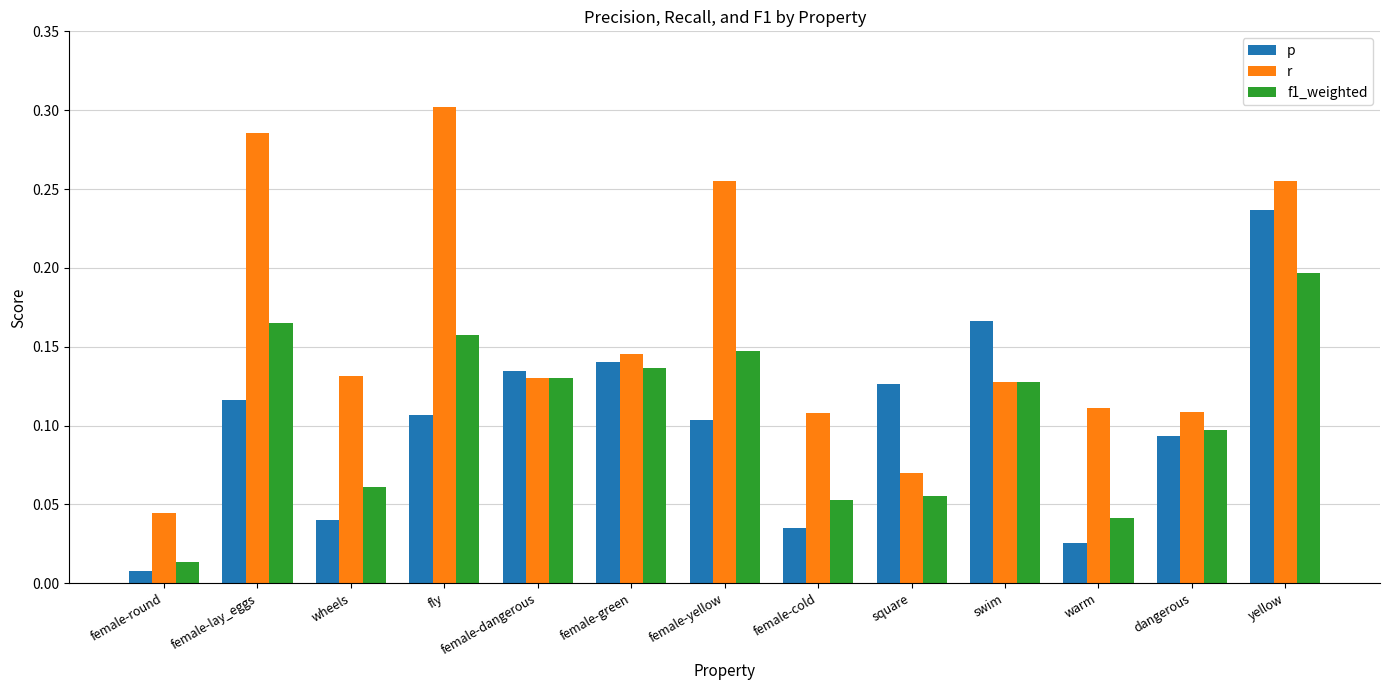

Between female-yellow and warm, which series saw the biggest shift?

r